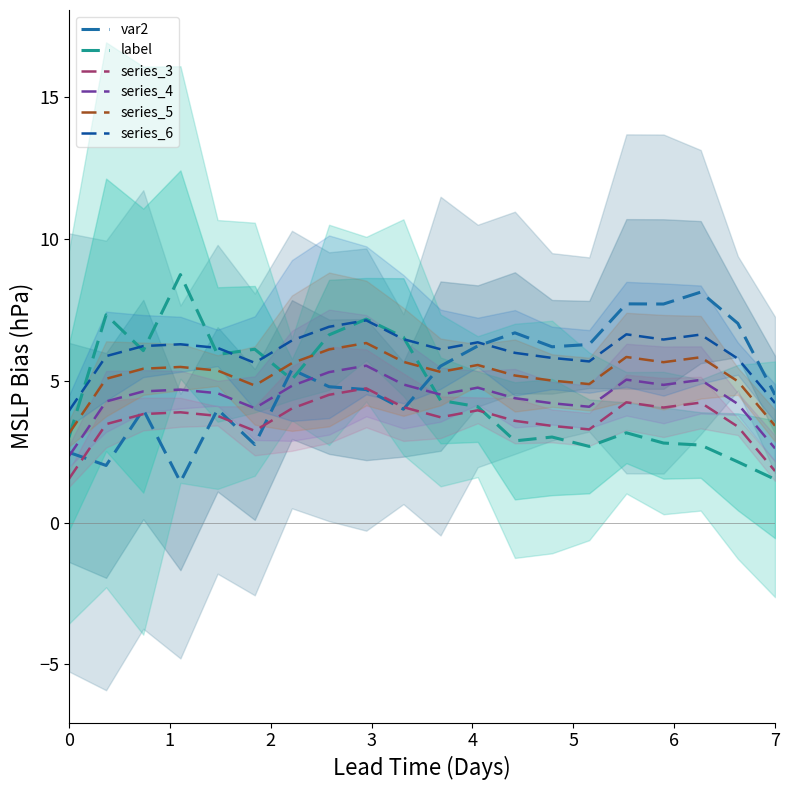

At which label does series_3 first exceed 3?

1